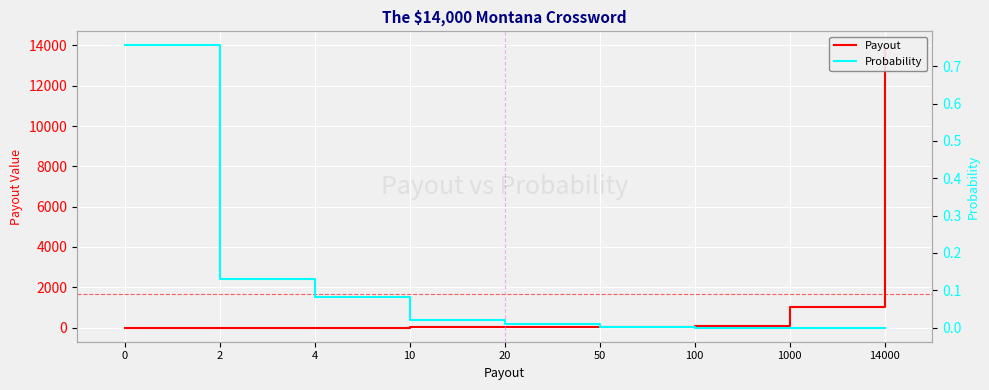

The Probability series shows 1.4 at 0. True or false?

False